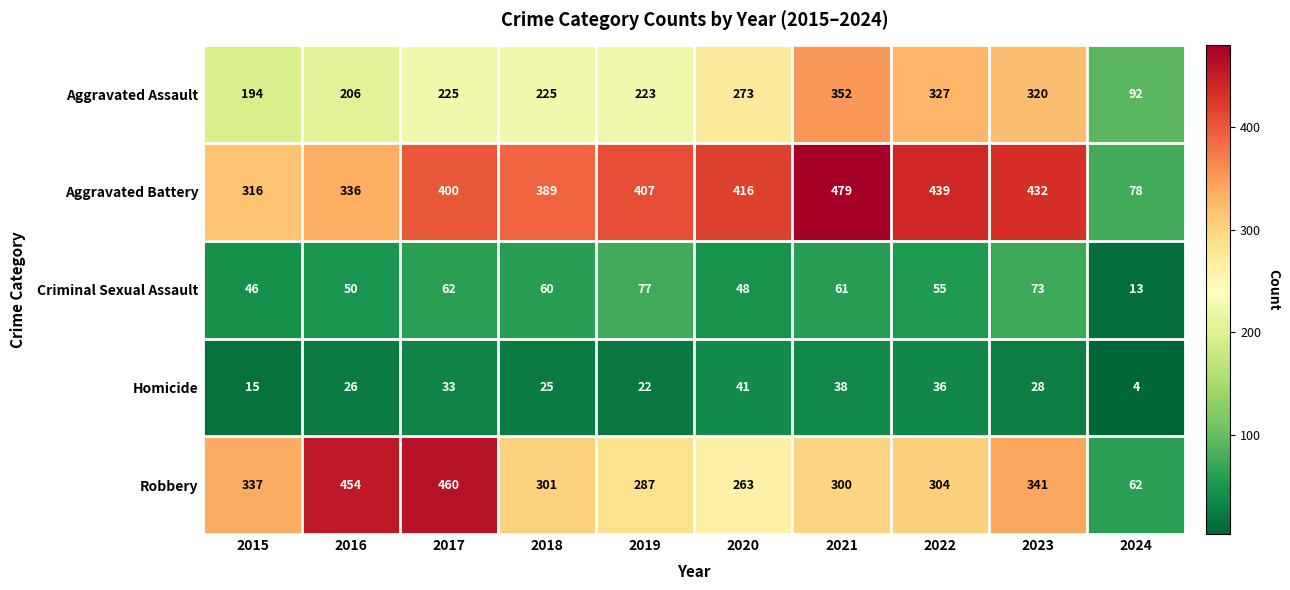

At which label is Criminal Sexual Assault closest to 45?

2015